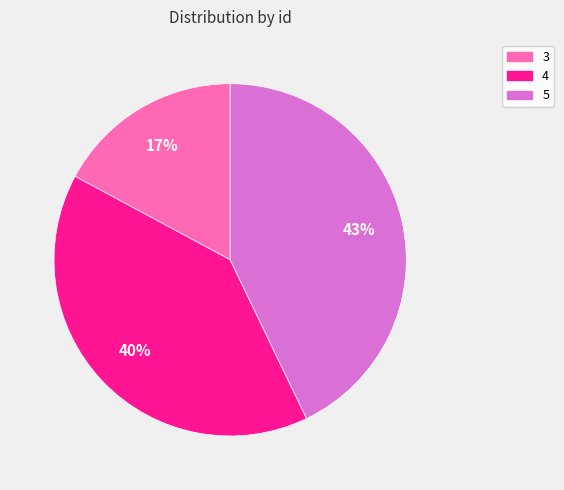

True or false: 5 accounts for 43% of the total.

True